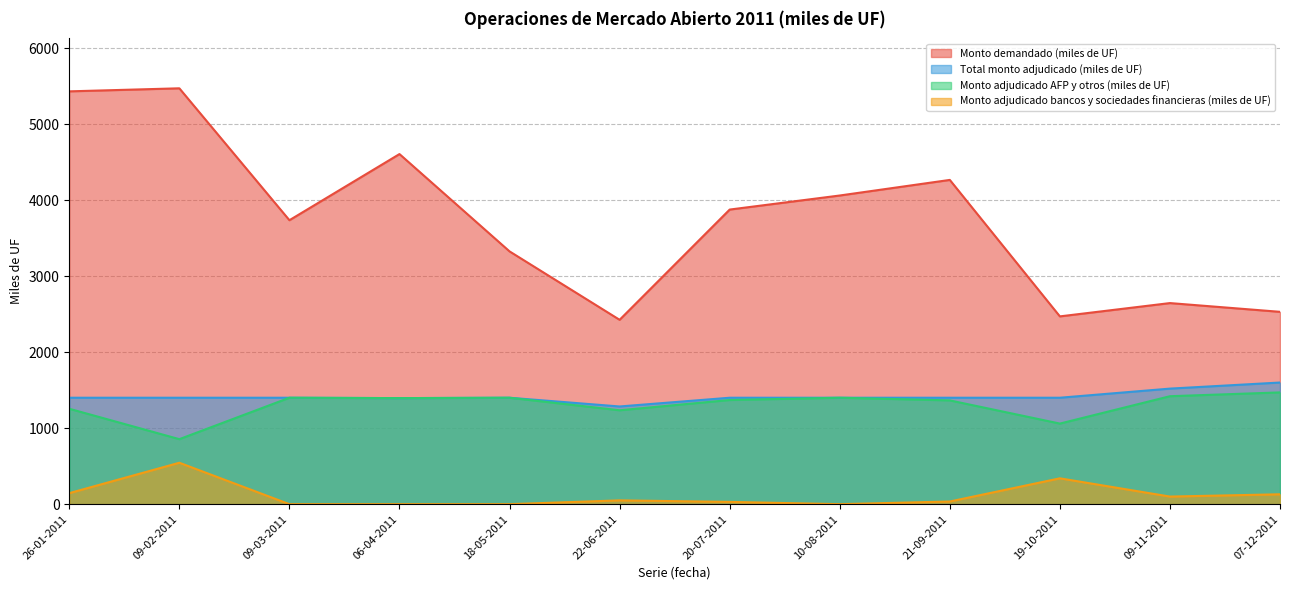

Where is the first local minimum for Total monto adjudicado (miles de UF)?

06-04-2011